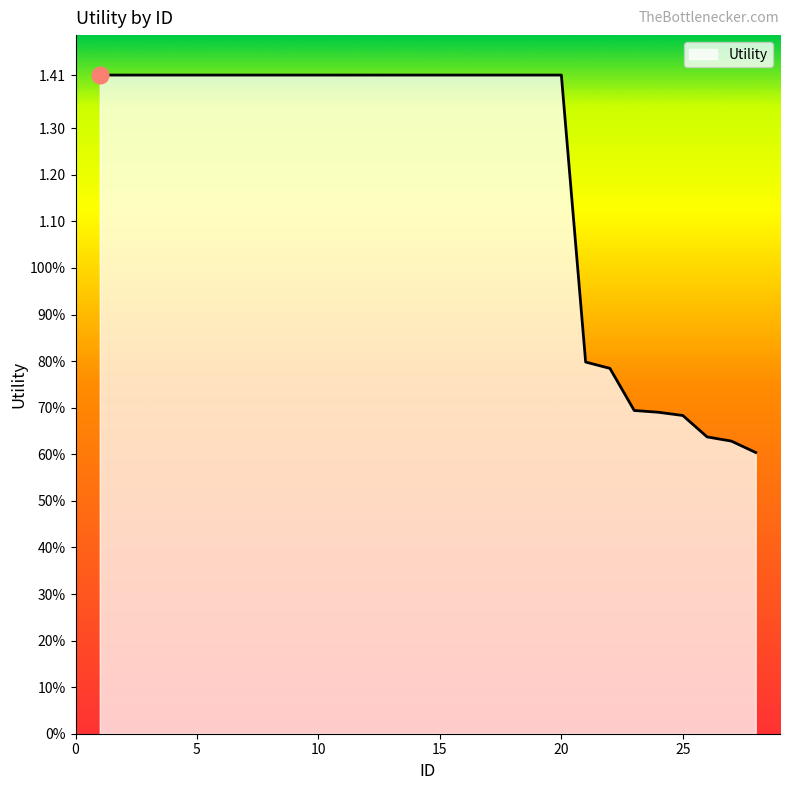

Does the chart display data point markers on the line(s)?

No